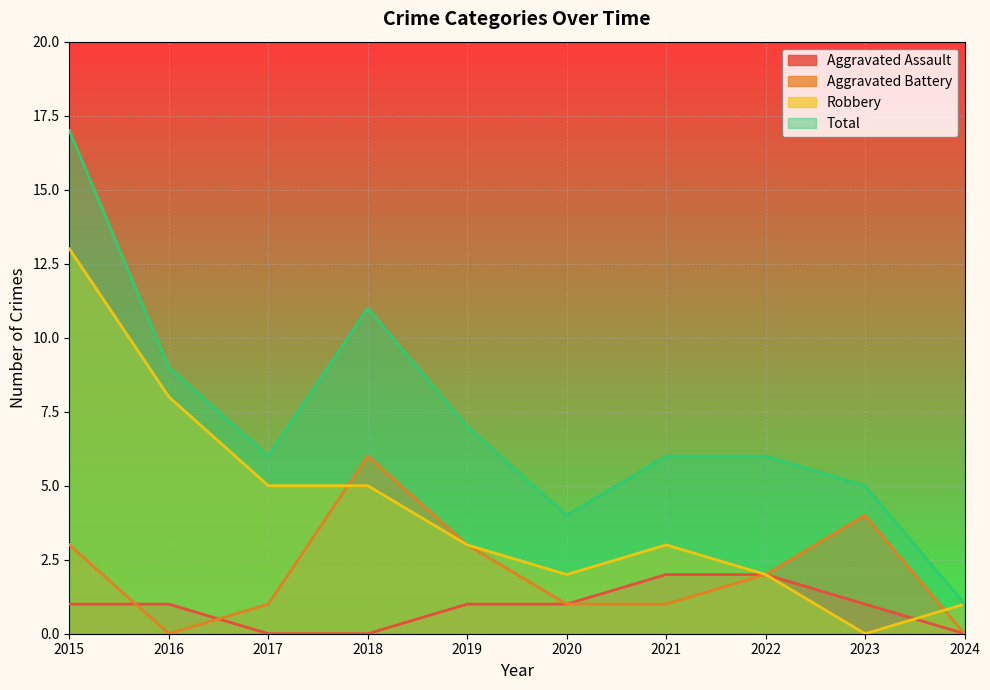

Which has a higher value, 2022 or 2020?

2022